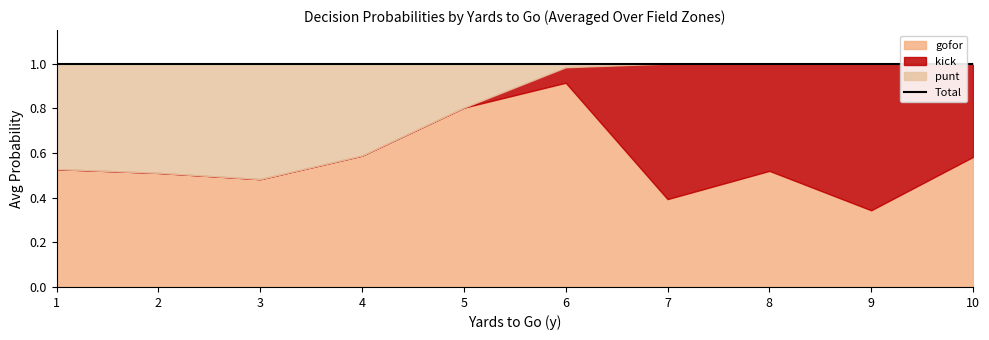

Between 8 and 7, which is larger?

8